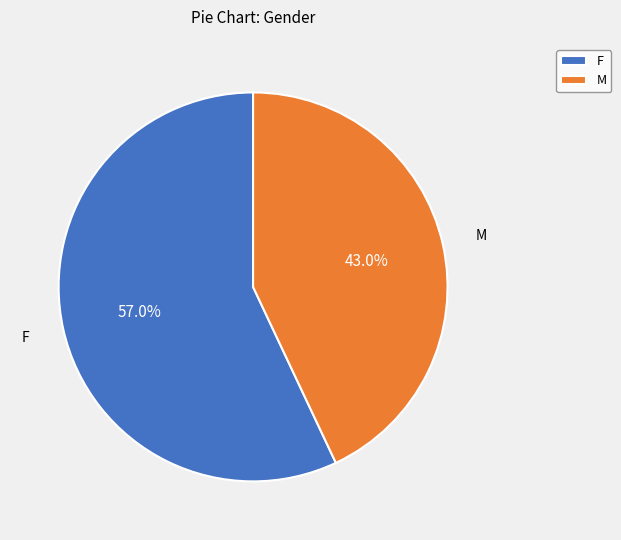

Combined, do M and F account for over 50%?

Yes